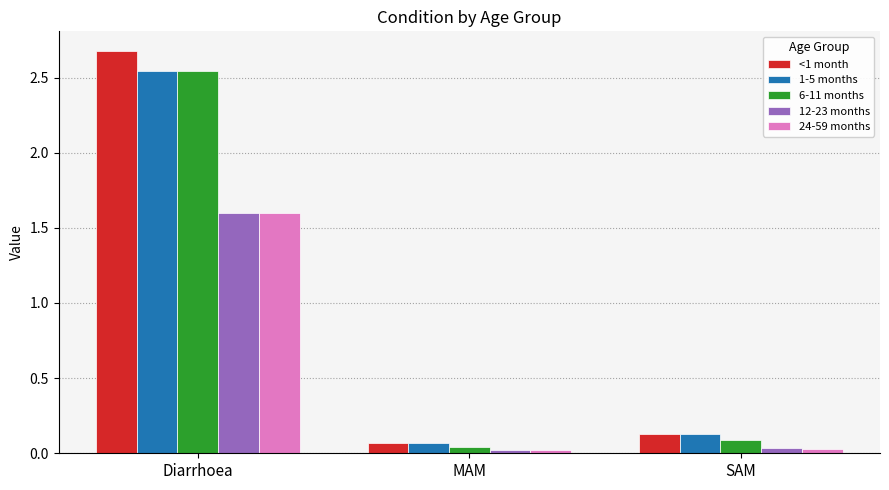

Which series has the largest total across all categories?

<1 month